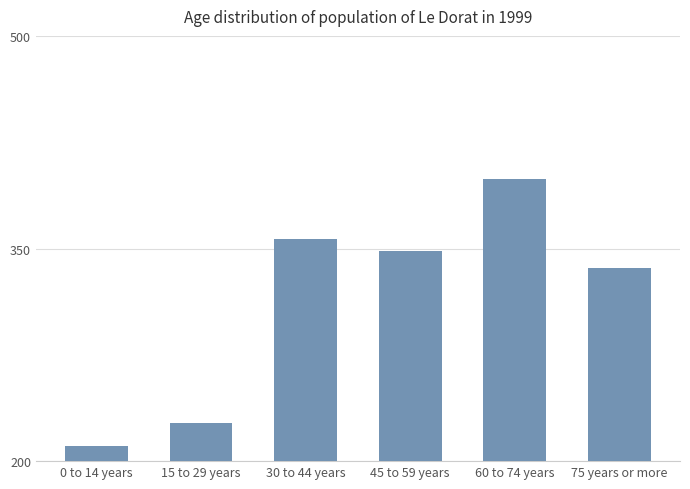

Are the bars grouped side by side (vs. stacked)?

No